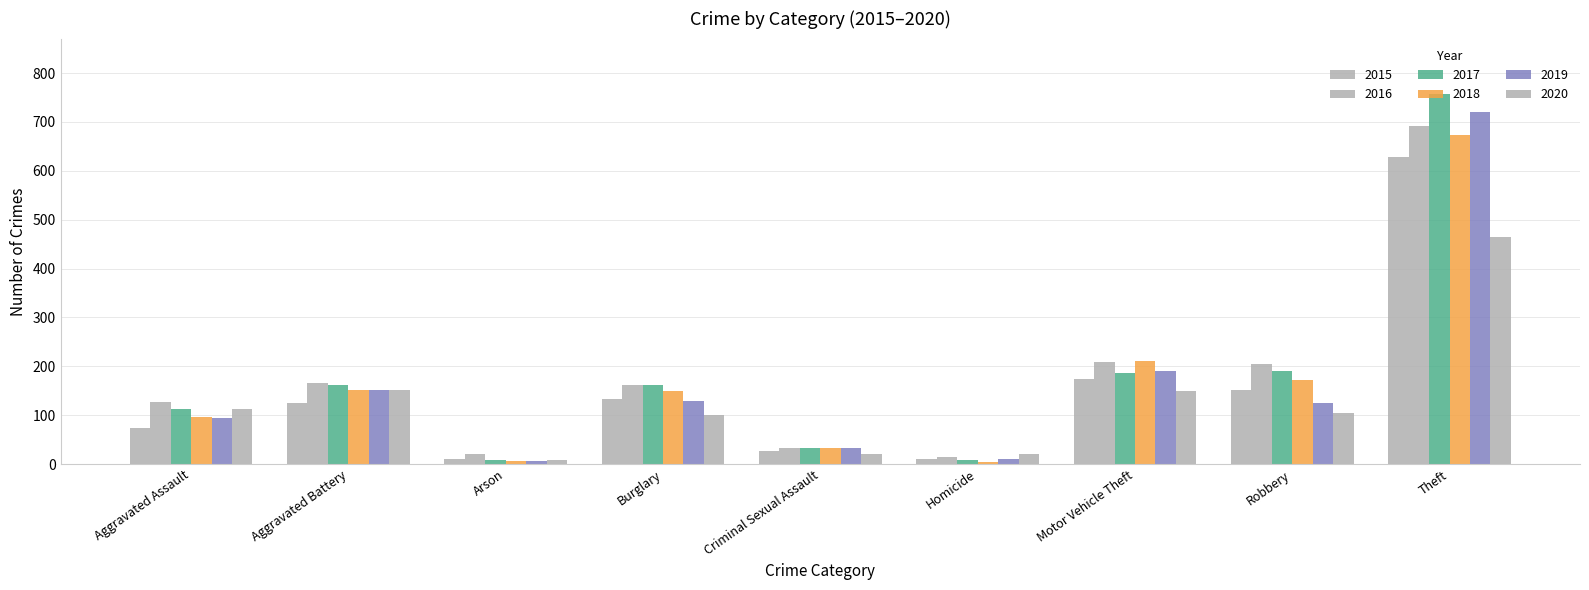

List the series in order of their peak value, highest first.

2017, 2019, 2016, 2018, 2015, 2020